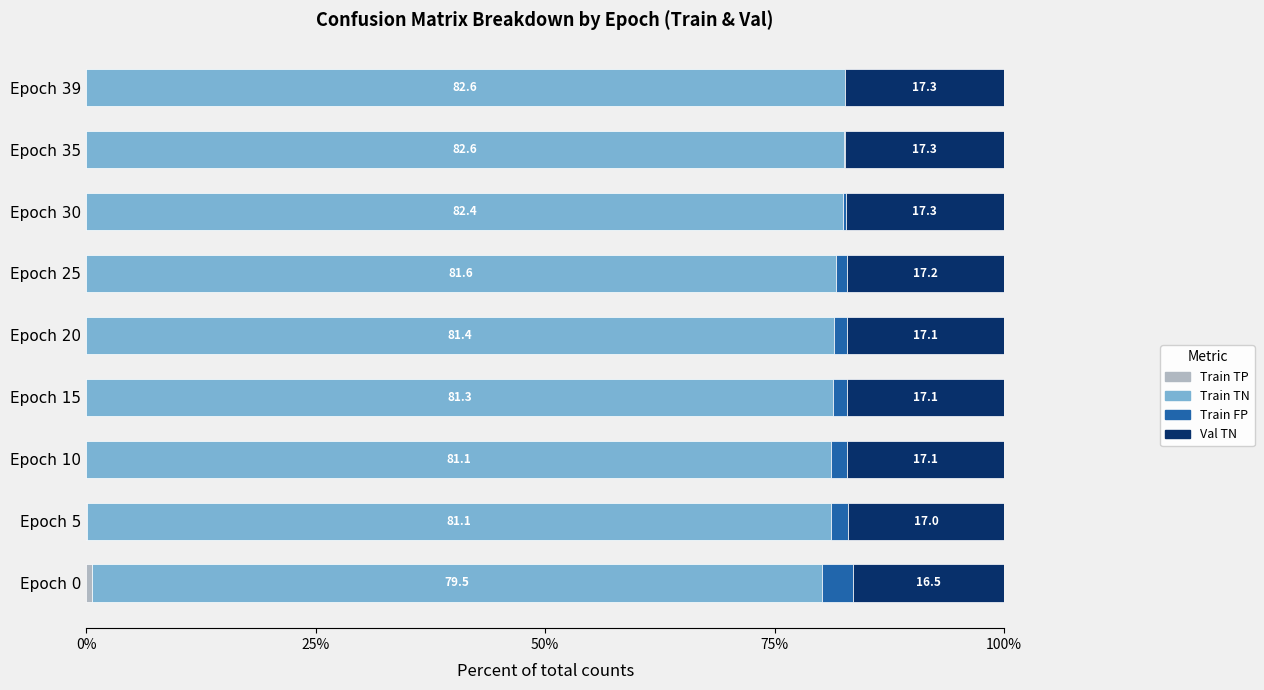

How many categories are shown in the chart?

9